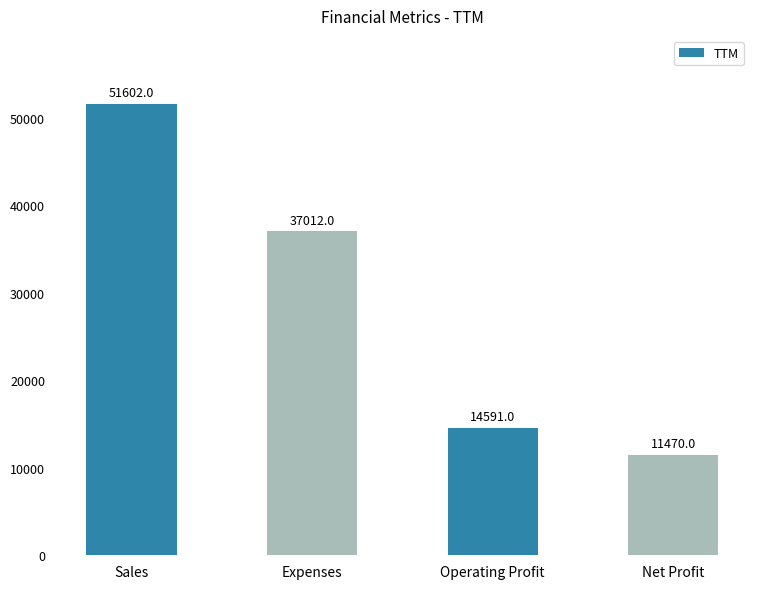

Between Sales and Expenses, which is larger?

Sales